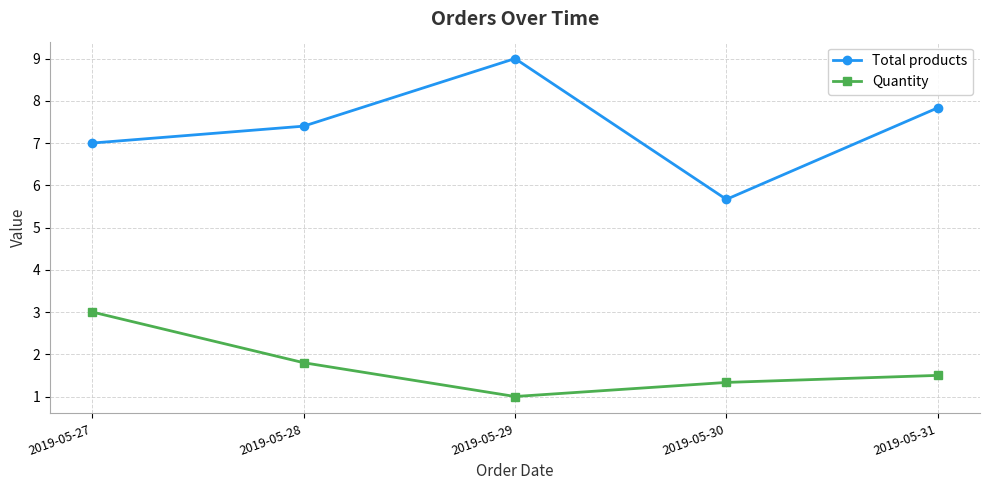

Rank the series by their average value, from highest to lowest.

Total products, Quantity